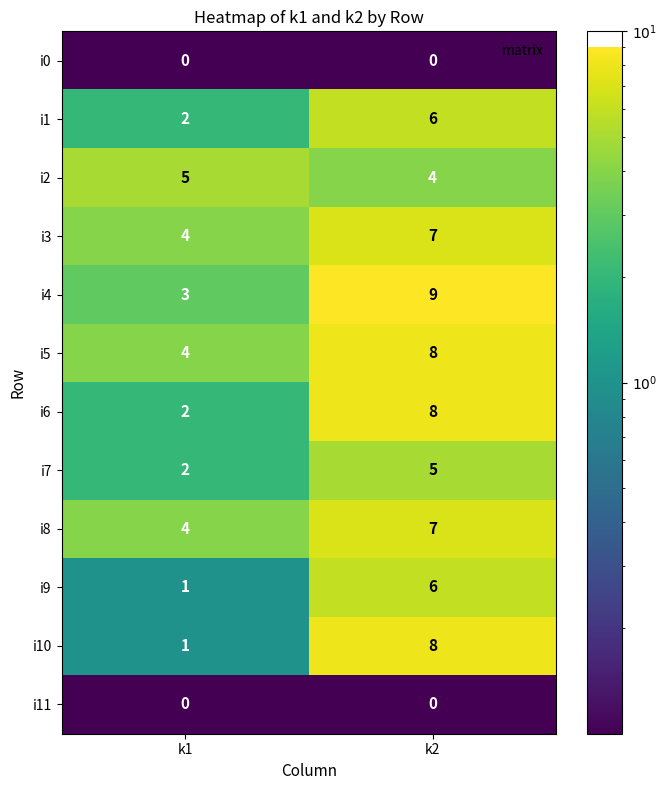

What is the total value across all series at k1?

28